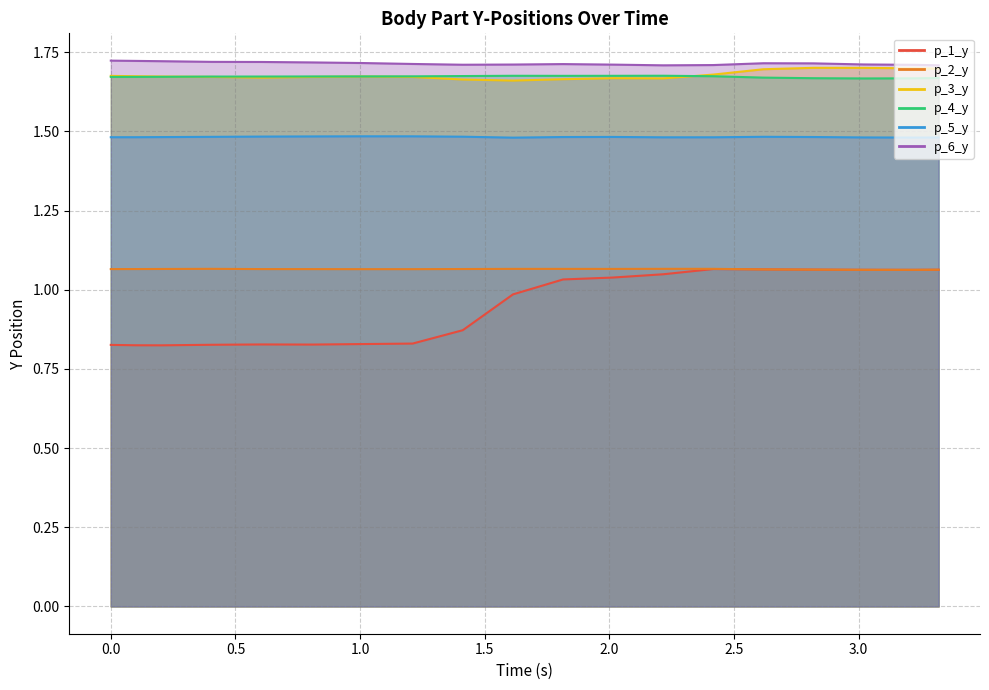

Rank the series at 0.20299673080444336 from lowest to highest value.

p_1_y, p_2_y, p_5_y, p_4_y, p_3_y, p_6_y